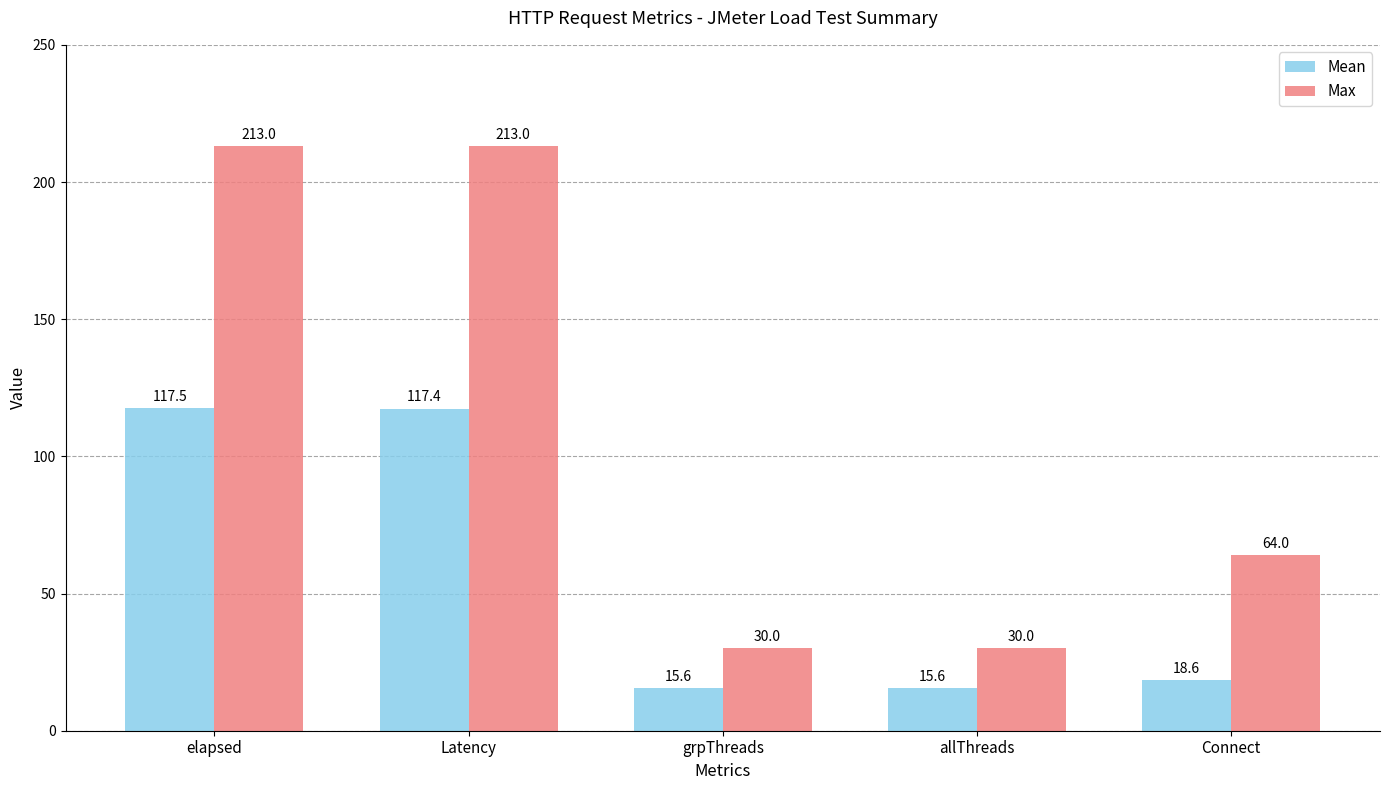

Where is Mean nearest to the value 66?

Connect